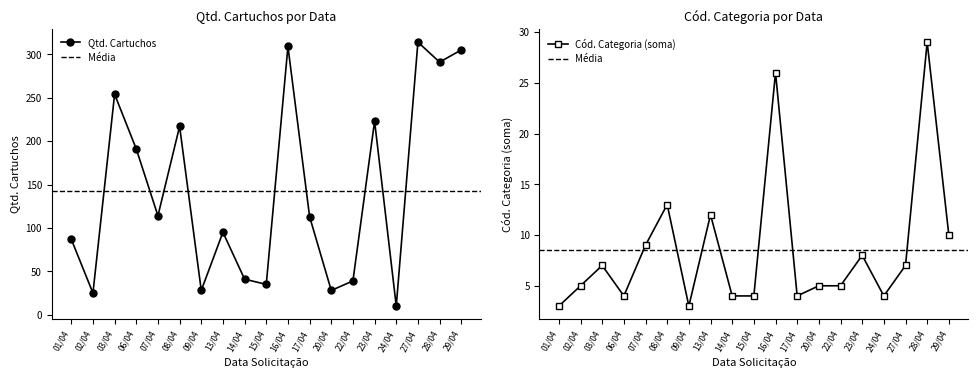

Does the chart have visible grid lines?

No